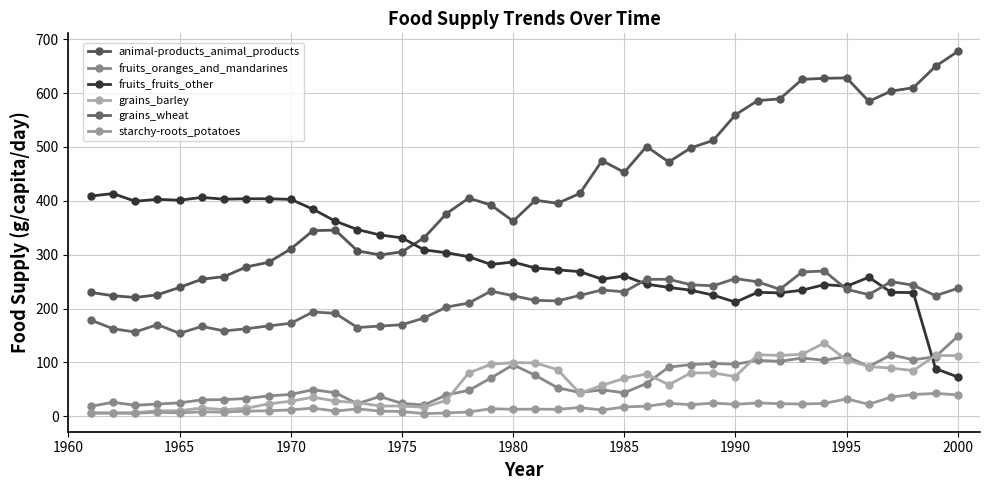

How many lines are shown in the chart?

6